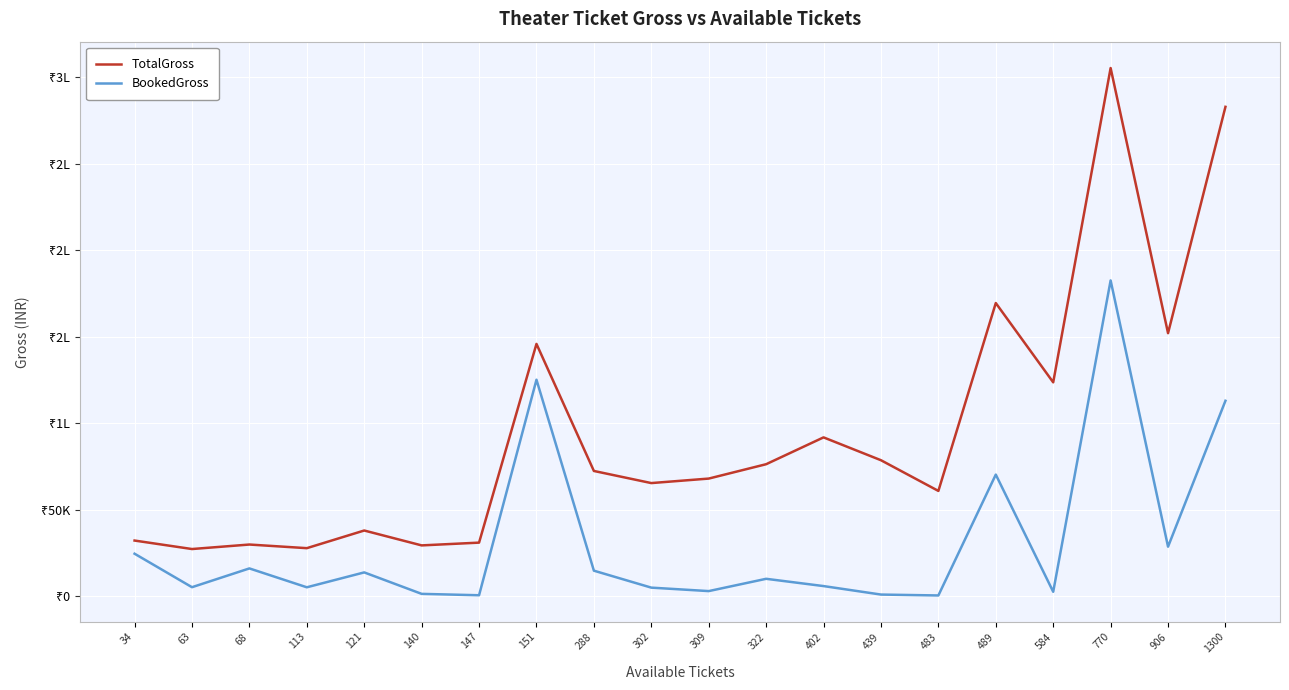

Which label corresponds to the largest value in the chart?

770